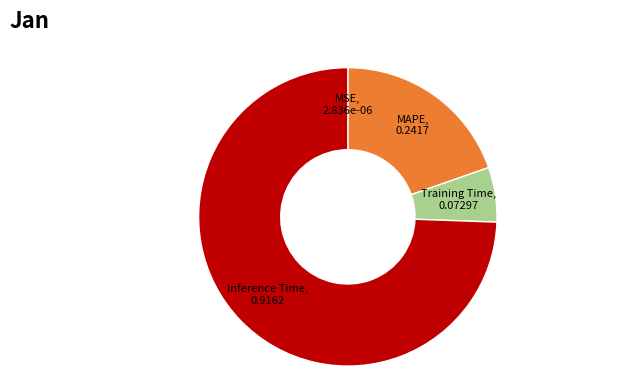

Is there any slice that represents more than half of the pie?

Yes